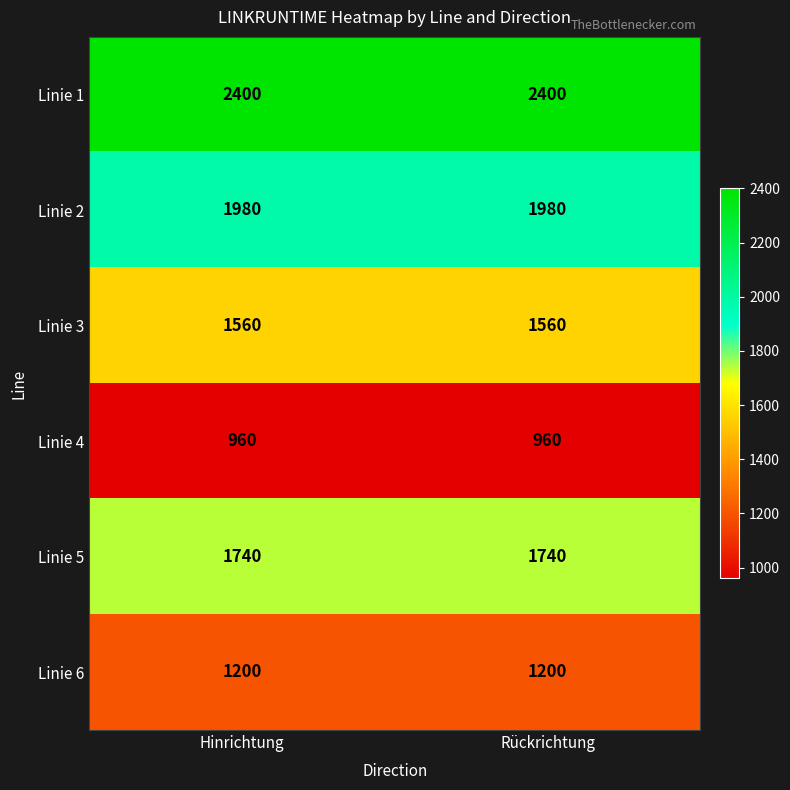

List the series in order of their peak value, highest first.

Linie 1, Linie 2, Linie 5, Linie 3, Linie 6, Linie 4